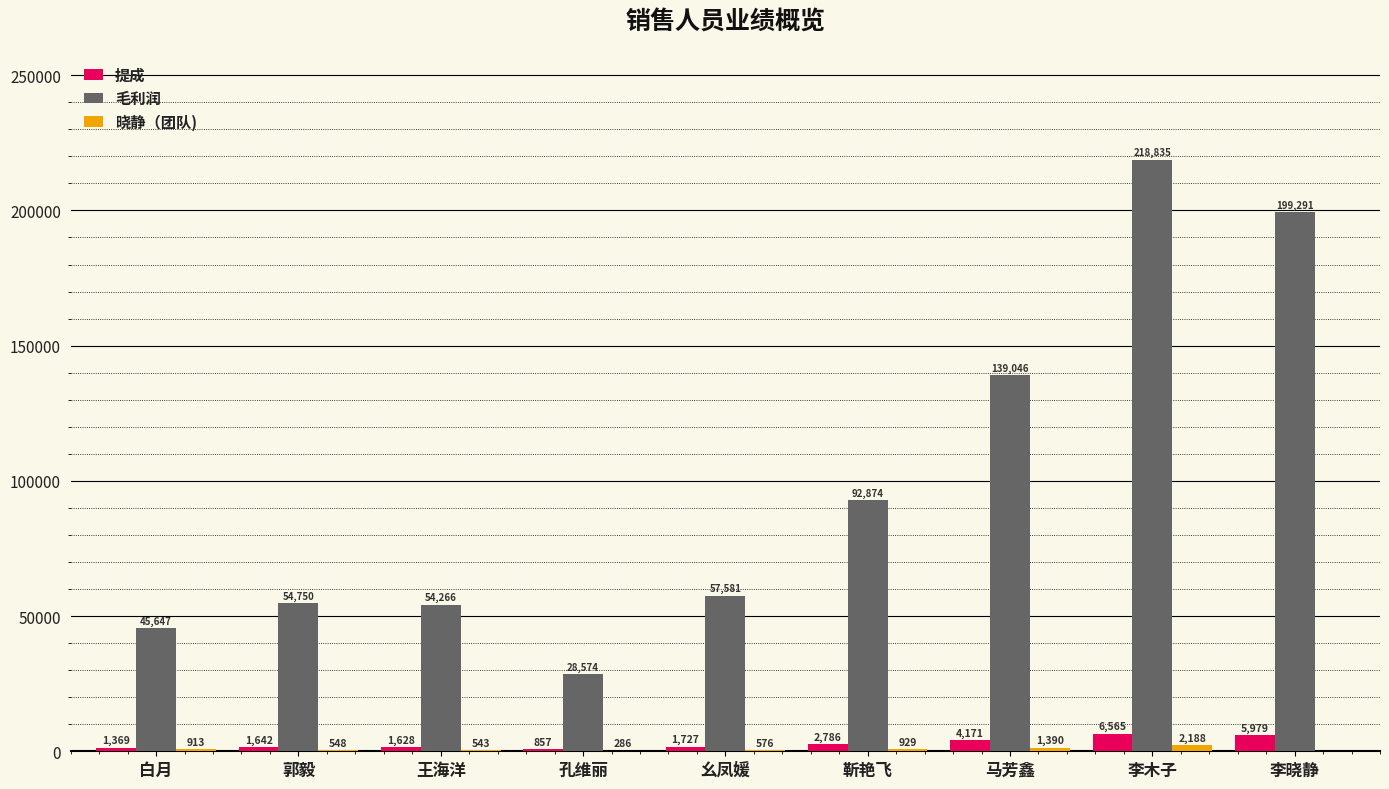

What is the highest value of the 提成 series?

6565.0